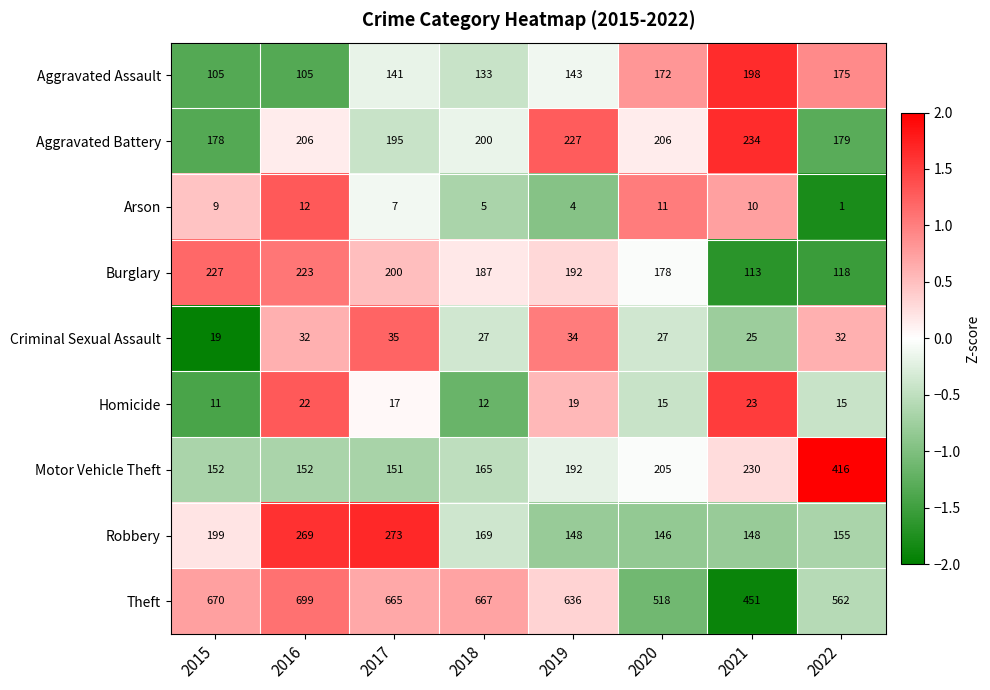

What is the maximum value shown in the chart?

699